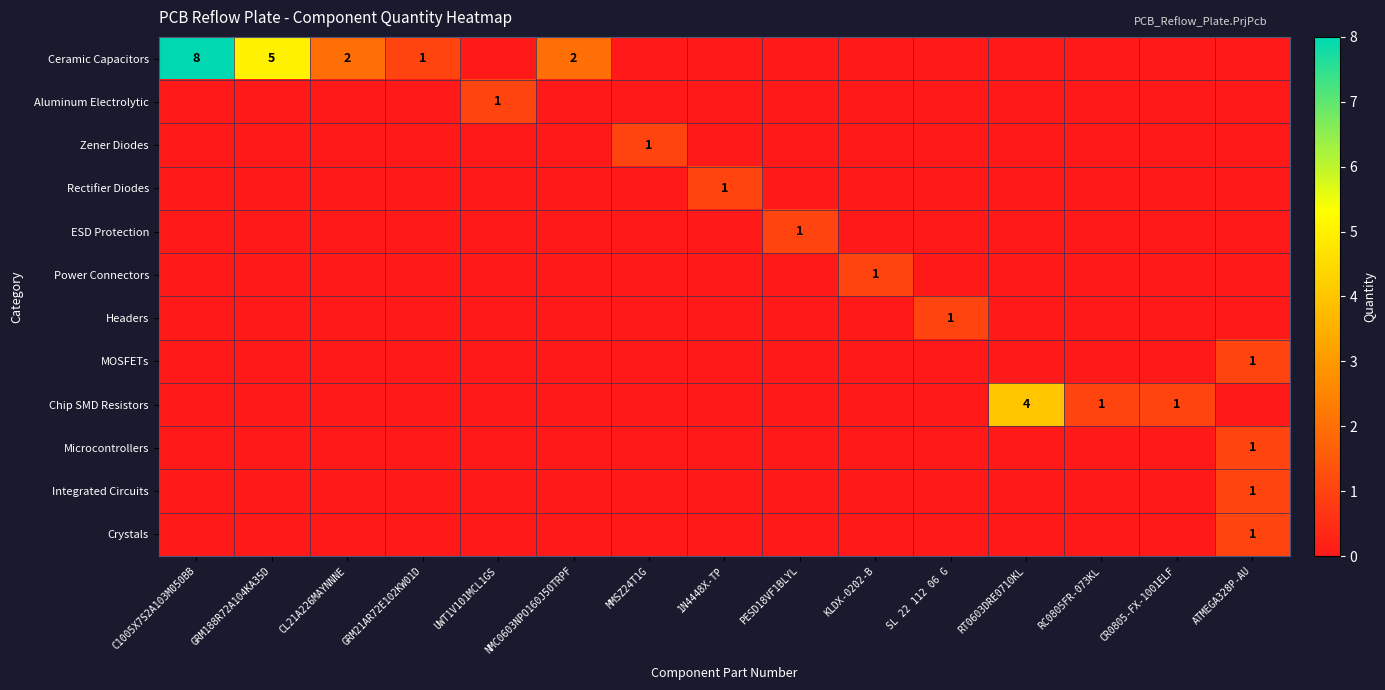

How many values in the Chip SMD Resistors series exceed 0?

3